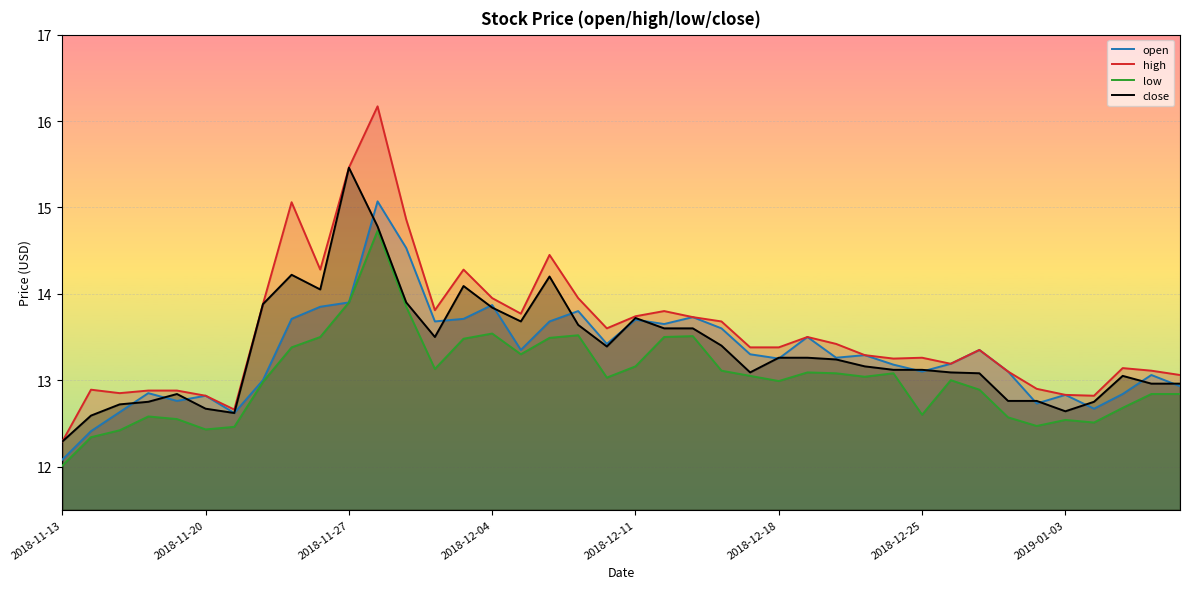

Between 8 and 11, which series saw the biggest shift?

open